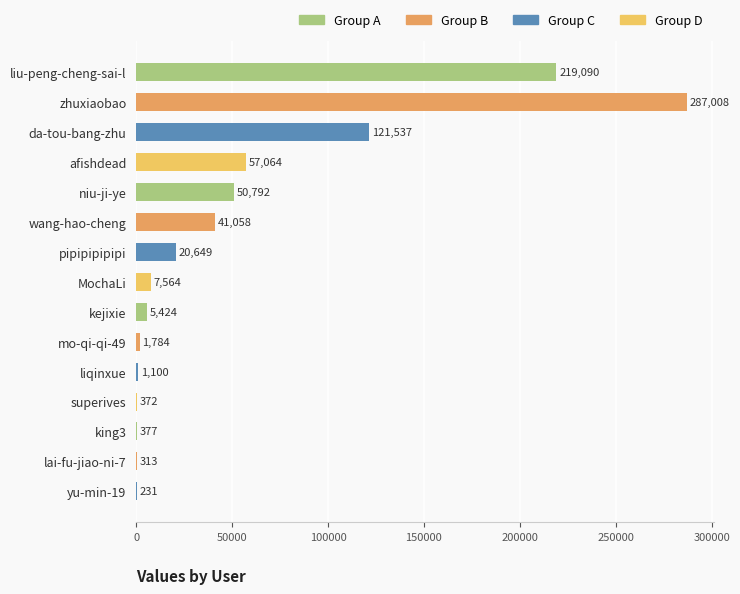

What is the ratio of the value at afishdead to the value at lai-fu-jiao-ni-7?

182.3